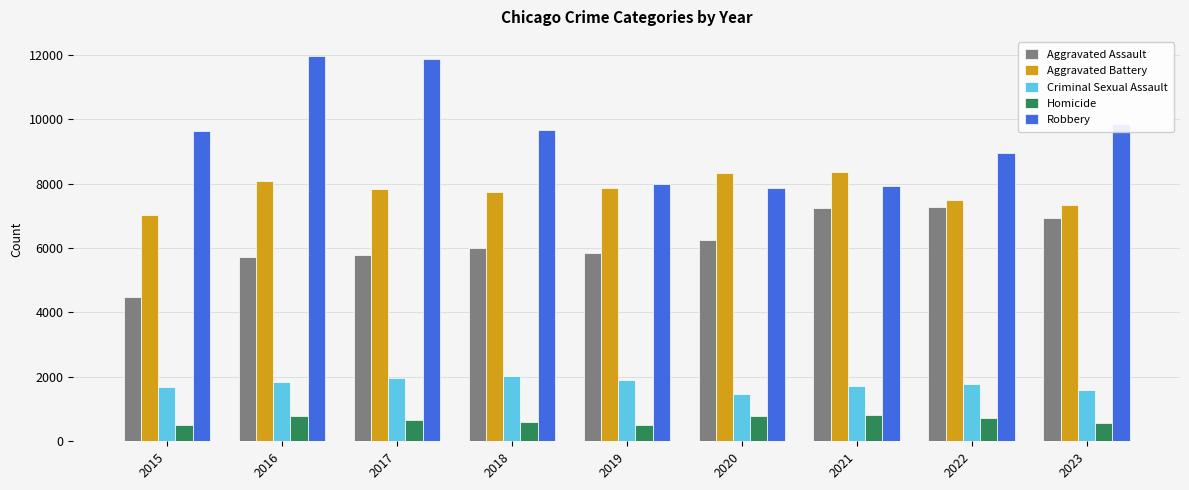

Are the bars horizontal?

No